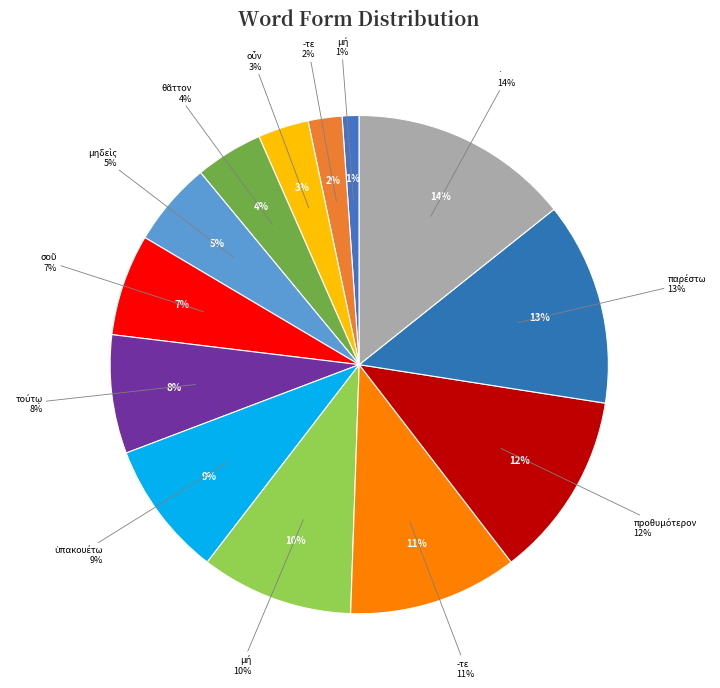

To the nearest percent, what is the average slice percentage?

8%